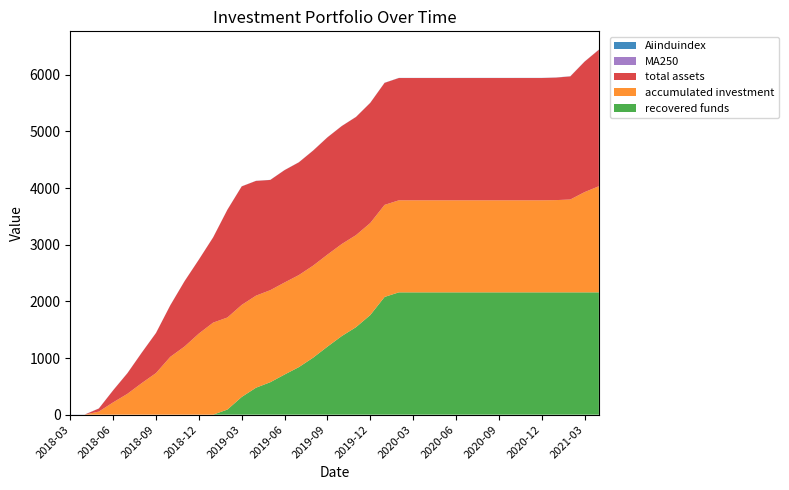

Reading right to left, transcribe all the data shown in this chart.

Aiinduindex: 2021-04=1.2	2021-03=1.2	2021-02=1.2	2021-01=1.2	2020-12=1.3	2020-11=1.2	2020-10=1.2	2020-09=1.2	2020-08=1.4	2020-07=1.4	2020-06=1.3	2020-05=1.1	2020-04=1.1	2020-03=1.1	2020-02=1.2	2020-01=1.1	2019-12=1.0	2019-11=1.0	2019-10=1.0	2019-09=1.0	2019-08=0.9	2019-07=0.9	2019-06=0.9	2019-05=0.9	2019-04=0.9	2019-03=0.9	2019-02=0.9	2019-01=0.7	2018-12=0.7	2018-11=0.7	2018-10=0.7	2018-09=0.8	2018-08=0.8	2018-07=0.8	2018-06=0.8	2018-05=0.9	2018-04=0.9	2018-03=1.0
MA250: 2021-04=1.2	2021-03=1.2	2021-02=1.2	2021-01=1.2	2020-12=1.2	2020-11=1.2	2020-10=1.2	2020-09=1.2	2020-08=1.1	2020-07=1.1	2020-06=1.1	2020-05=1.0	2020-04=1.0	2020-03=1.0	2020-02=1.0	2020-01=0.9	2019-12=0.9	2019-11=0.9	2019-10=0.9	2019-09=0.8	2019-08=0.8	2019-07=0.8	2019-06=0.8	2019-05=0.8	2019-04=0.8	2019-03=0.8	2019-02=0.8	2019-01=0.8	2018-12=0.8	2018-11=0.8	2018-10=0.9	2018-09=0.9	2018-08=0.9	2018-07=0.9	2018-06=0.9	2018-05=0.9	2018-04=0.9	2018-03=0.9
accumulated investment: 2021-04=1873.9	2021-03=1770.0	2021-02=1639.5	2021-01=1628.8	2020-12=1625.2	2020-11=1625.2	2020-10=1625.2	2020-09=1625.2	2020-08=1625.2	2020-07=1625.2	2020-06=1625.2	2020-05=1625.2	2020-04=1625.2	2020-03=1625.2	2020-02=1625.2	2020-01=1625.2	2019-12=1625.2	2019-11=1625.2	2019-10=1625.2	2019-09=1625.2	2019-08=1625.2	2019-07=1625.2	2019-06=1625.2	2019-05=1625.2	2019-04=1625.2	2019-03=1625.2	2019-02=1625.2	2019-01=1625.2	2018-12=1431.7	2018-11=1203.6	2018-10=1020.5	2018-09=734.4	2018-08=556.6	2018-07=368.1	2018-06=216.9	2018-05=54.2	2018-04=0.0	2018-03=0.0
total assets: 2021-04=2410.0	2021-03=2303.2	2021-02=2173.6	2021-01=2162.9	2020-12=2159.3	2020-11=2159.3	2020-10=2159.3	2020-09=2159.3	2020-08=2159.3	2020-07=2159.3	2020-06=2159.3	2020-05=2159.3	2020-04=2159.3	2020-03=2159.3	2020-02=2159.3	2020-01=2154.5	2019-12=2121.3	2019-11=2086.1	2019-10=2082.6	2019-09=2070.0	2019-08=2031.2	2019-07=1990.8	2019-06=1983.7	2019-05=1946.0	2019-04=2026.4	2019-03=2092.2	2019-02=1903.2	2019-01=1504.7	2018-12=1305.3	2018-11=1152.9	2018-10=909.7	2018-09=707.6	2018-08=536.6	2018-07=363.9	2018-06=212.6	2018-05=54.2	2018-04=0.0	2018-03=0.0
recovered funds: 2021-04=2159.3	2021-03=2159.3	2021-02=2159.3	2021-01=2159.3	2020-12=2159.3	2020-11=2159.3	2020-10=2159.3	2020-09=2159.3	2020-08=2159.3	2020-07=2159.3	2020-06=2159.3	2020-05=2159.3	2020-04=2159.3	2020-03=2159.3	2020-02=2159.3	2020-01=2078.5	2019-12=1759.0	2019-11=1544.8	2019-10=1387.2	2019-09=1200.6	2019-08=1006.5	2019-07=839.3	2019-06=708.5	2019-05=572.9	2019-04=475.8	2019-03=312.8	2019-02=90.4	2019-01=0.0	2018-12=0.0	2018-11=0.0	2018-10=0.0	2018-09=0.0	2018-08=0.0	2018-07=0.0	2018-06=0.0	2018-05=0.0	2018-04=0.0	2018-03=0.0